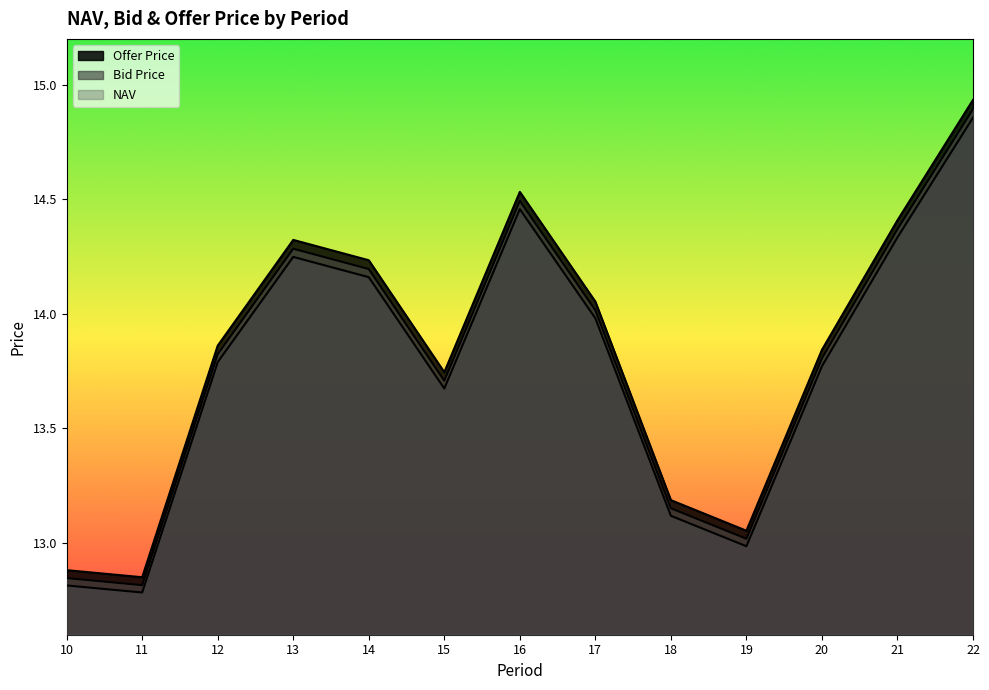

True or false: NAV and Bid Price intersect in this chart.

False